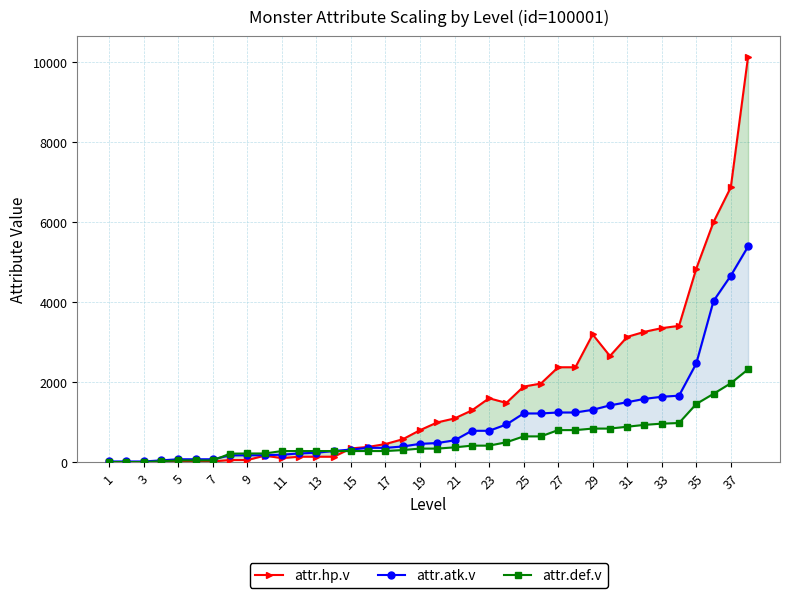

What is the lowest value of the attr.hp.v series?

2